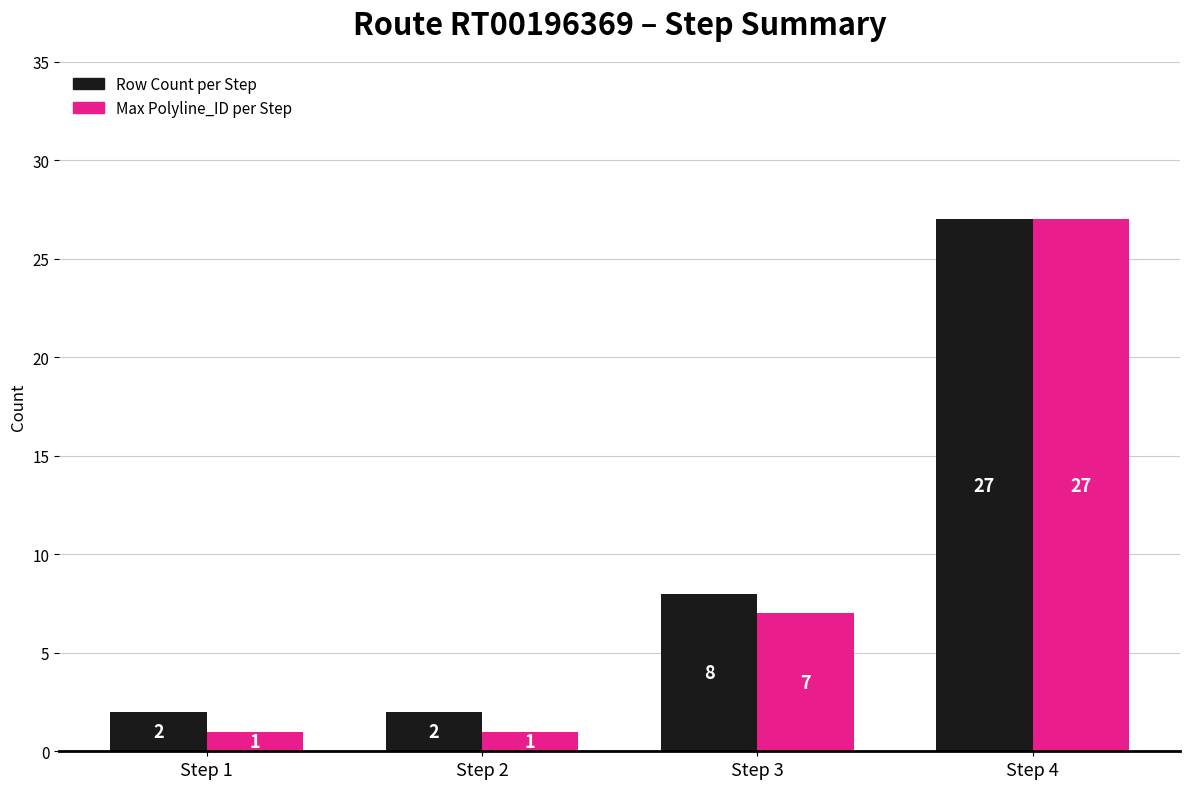

Rank the series at Step 2 from highest to lowest value.

Row Count per Step, Max Polyline_ID per Step